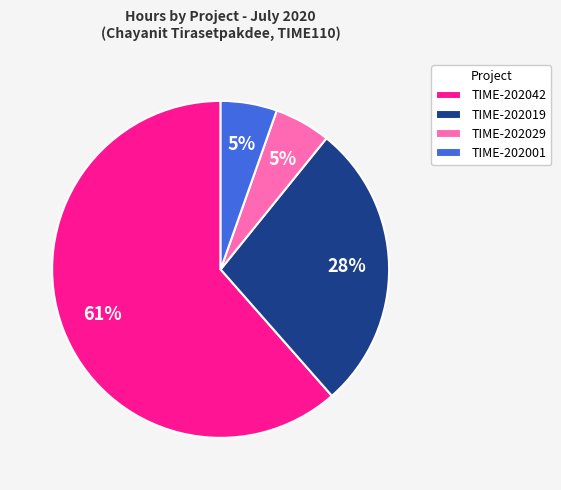

The TIME-202042 slice represents 72% of the pie. True or false?

False